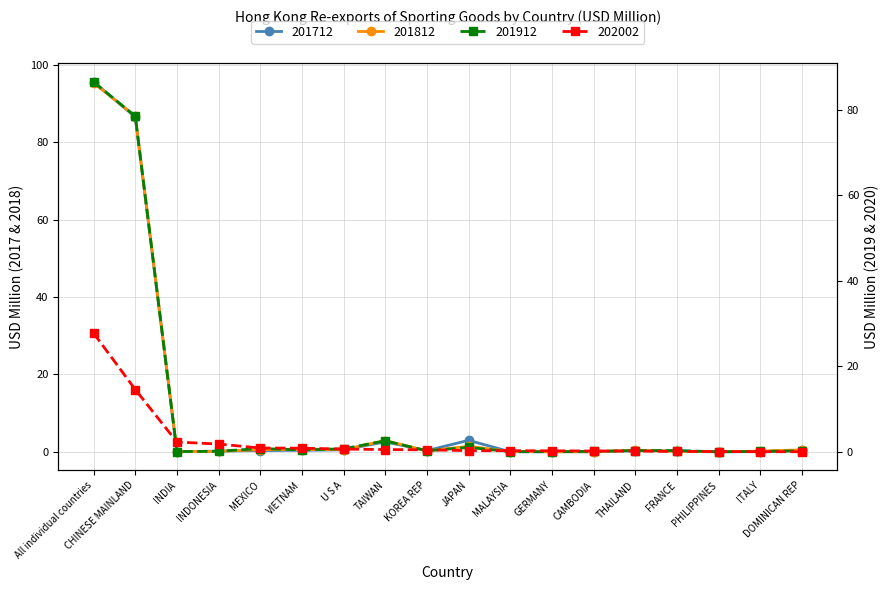

At KOREA REP, list the series in order from largest to smallest.

202002, 201712, 201912, 201812